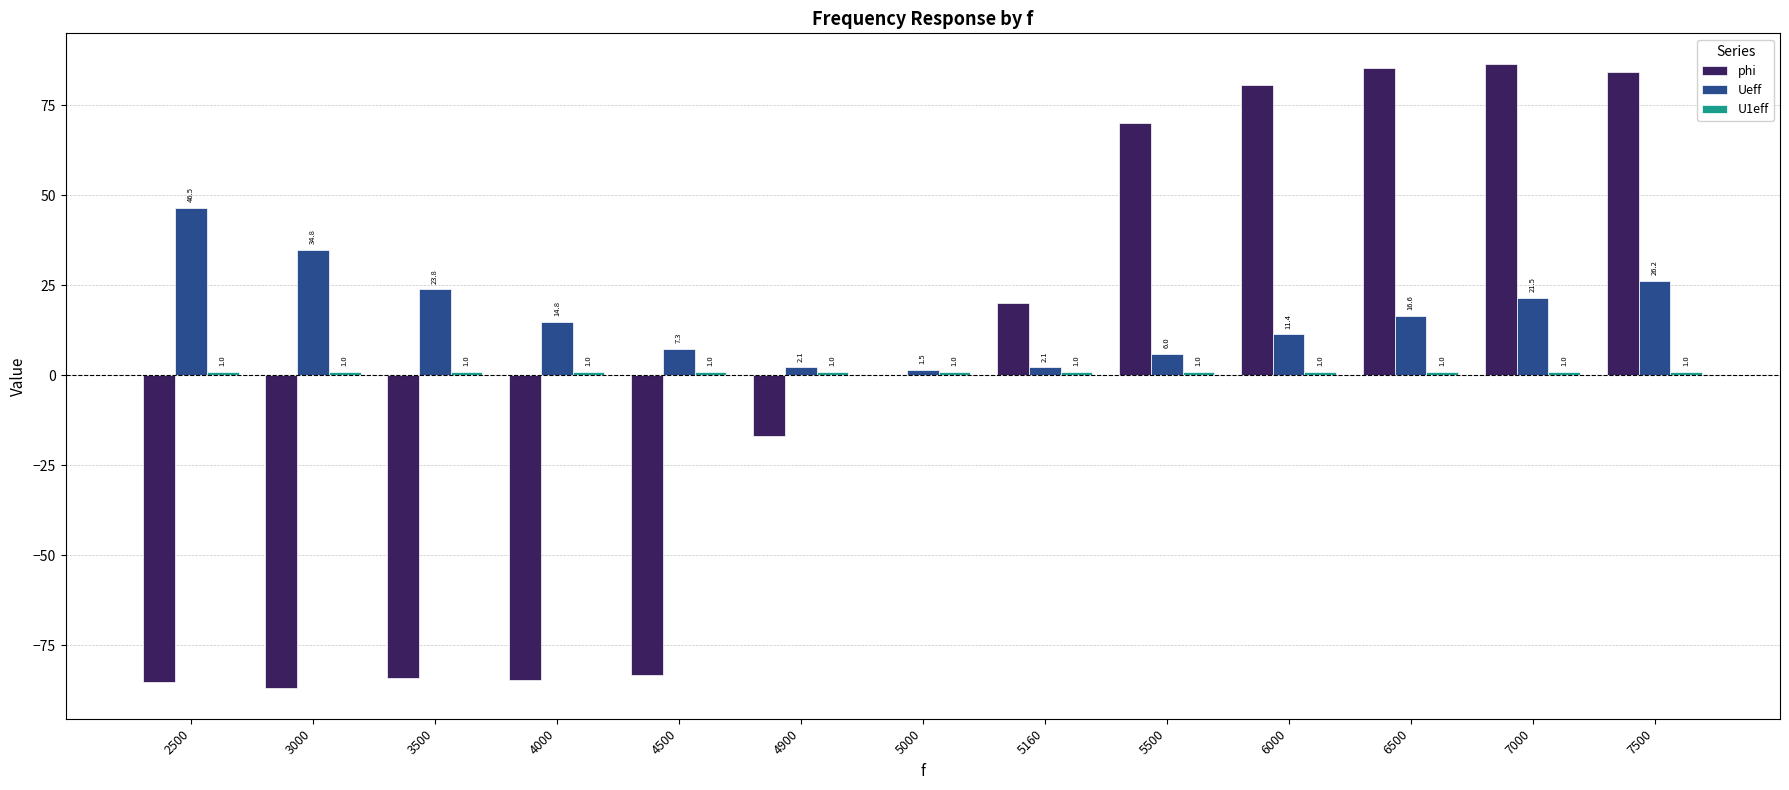

What is the maximum value for Ueff?

46.5